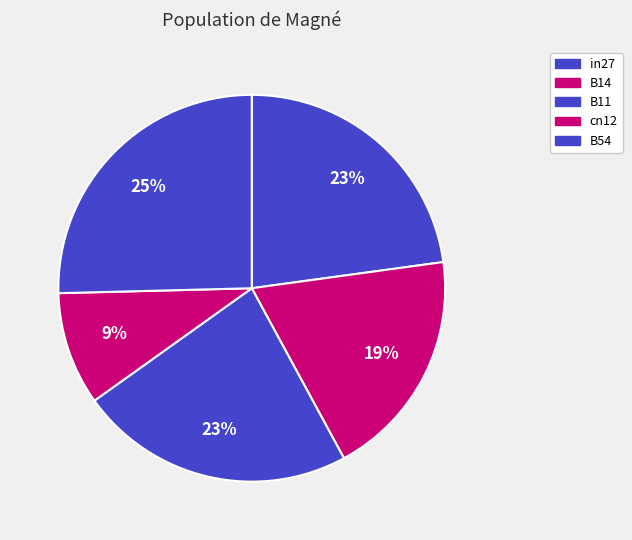

Is the sum of B54 and in27 greater than half?

No